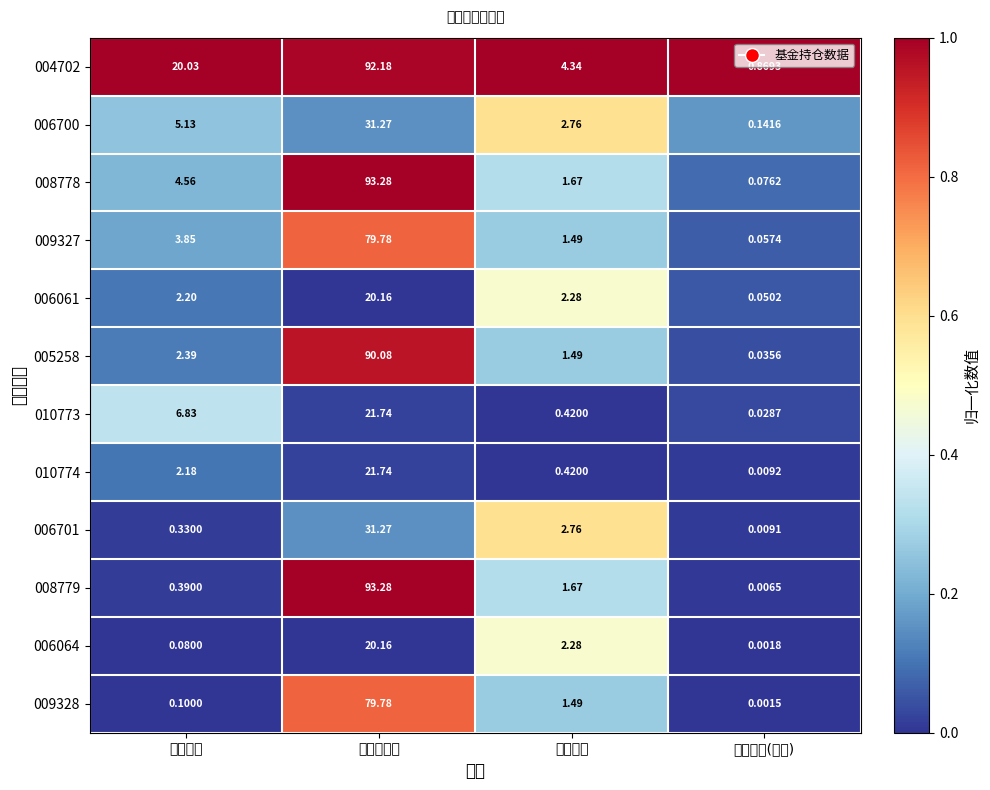

Reading right to left, transcribe all the data shown in this chart.

004702: 持有市值(亿元)=0.9	仓位占比=4.3	股票总仓位=92.2	基金规模=20.0
006700: 持有市值(亿元)=0.1	仓位占比=2.8	股票总仓位=31.3	基金规模=5.1
008778: 持有市值(亿元)=0.1	仓位占比=1.7	股票总仓位=93.3	基金规模=4.6
009327: 持有市值(亿元)=0.1	仓位占比=1.5	股票总仓位=79.8	基金规模=3.9
006061: 持有市值(亿元)=0.1	仓位占比=2.3	股票总仓位=20.2	基金规模=2.2
005258: 持有市值(亿元)=0.0	仓位占比=1.5	股票总仓位=90.1	基金规模=2.4
010773: 持有市值(亿元)=0.0	仓位占比=0.4	股票总仓位=21.7	基金规模=6.8
010774: 持有市值(亿元)=0.0	仓位占比=0.4	股票总仓位=21.7	基金规模=2.2
006701: 持有市值(亿元)=0.0	仓位占比=2.8	股票总仓位=31.3	基金规模=0.3
008779: 持有市值(亿元)=0.0	仓位占比=1.7	股票总仓位=93.3	基金规模=0.4
006064: 持有市值(亿元)=0.0	仓位占比=2.3	股票总仓位=20.2	基金规模=0.1
009328: 持有市值(亿元)=0.0	仓位占比=1.5	股票总仓位=79.8	基金规模=0.1